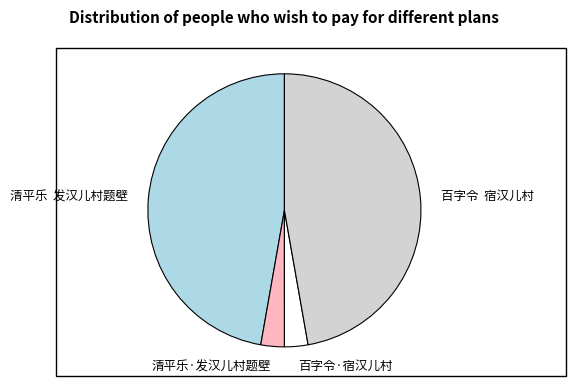

What is the ratio of the value at 清平乐 发汉儿村题壁 to the value at 百字令 宿汉儿村?

1.0